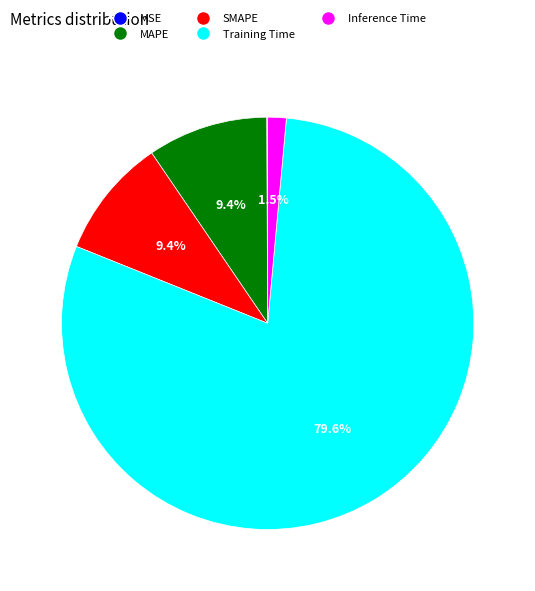

How much of the chart is everything except Inference Time?

98.5%